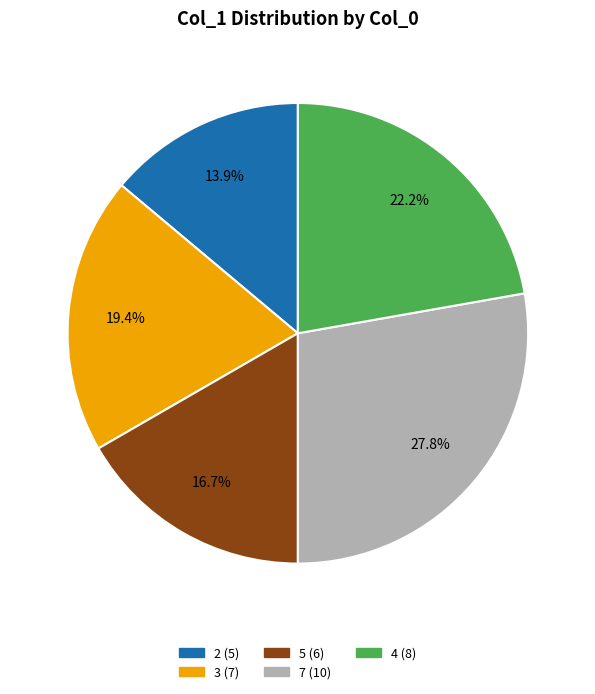

Rank the categories by value from highest to lowest.

7, 4, 3, 5, 2